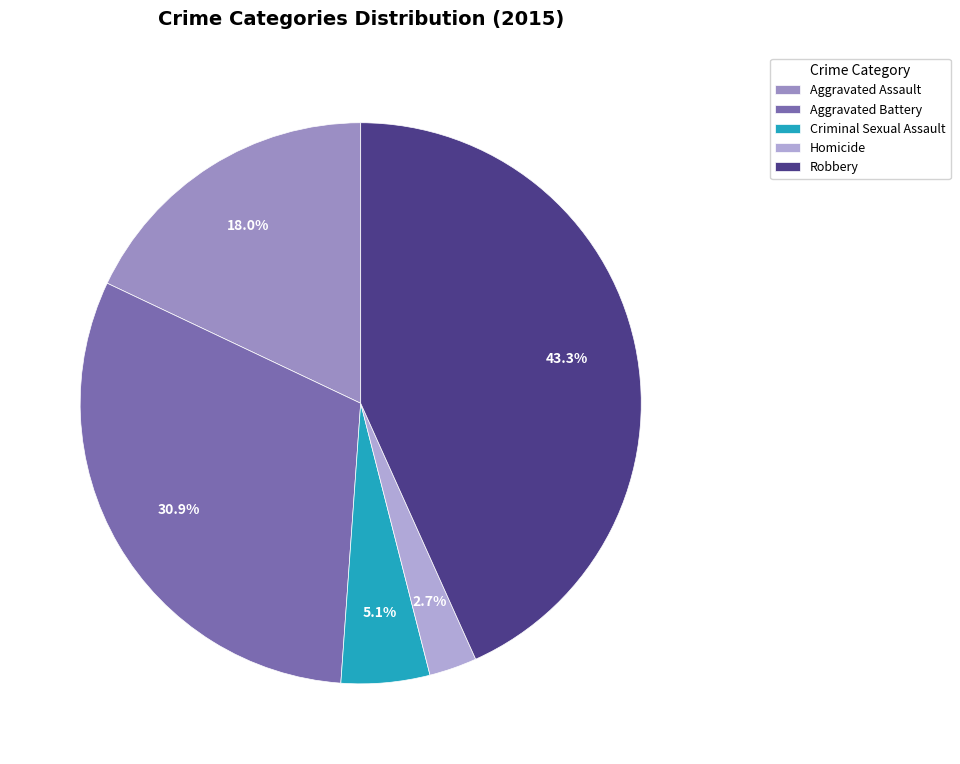

Approximately how many times larger is the value at Criminal Sexual Assault compared to Robbery?

0.1